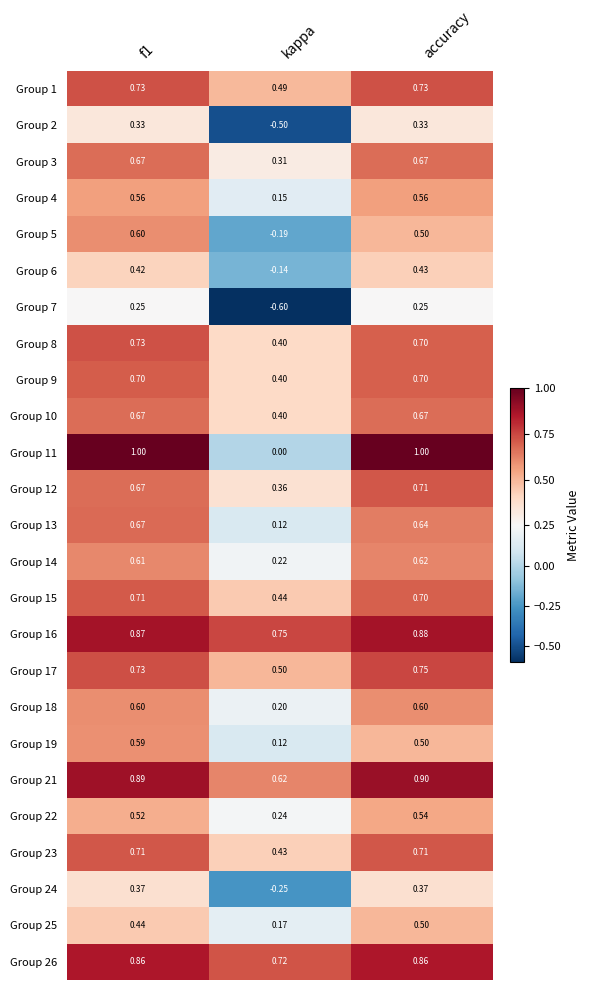

Which label corresponds to the smallest value in the chart?

kappa